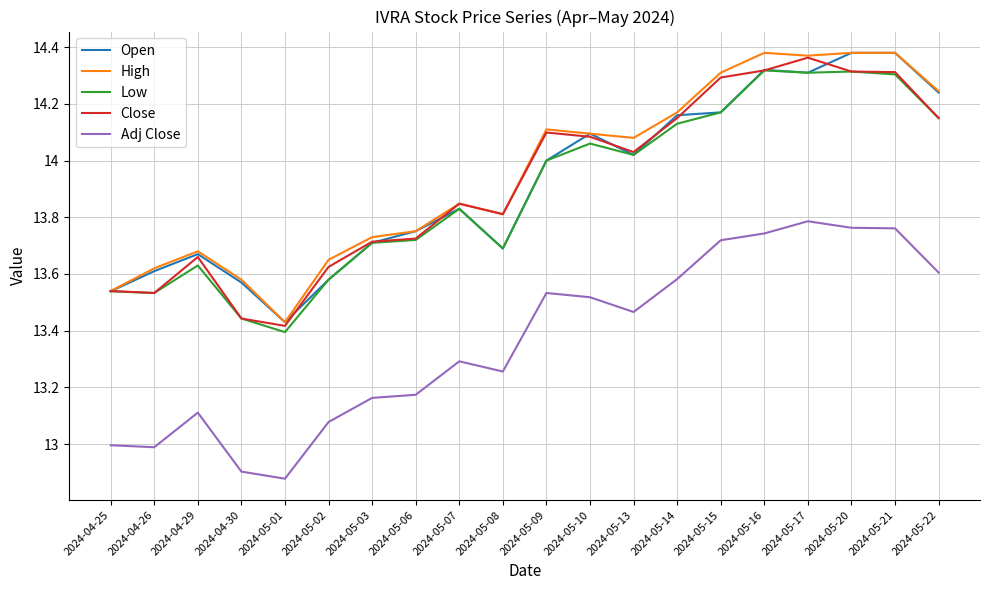

How many lines are shown in the chart?

5